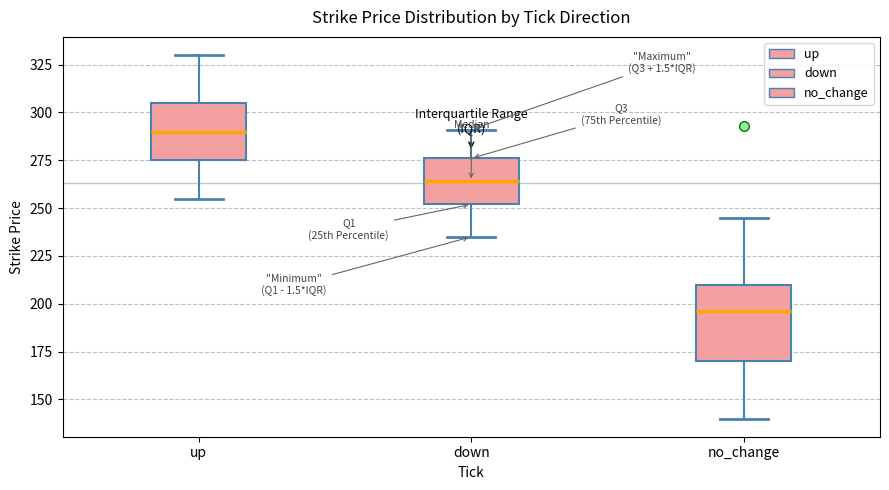

Reading left to right, transcribe this box plot: for each box, give where its median line is, the range the box spans, and where its two whiskers end, as read against the y-axis. The values are not printed on the chart, so give them approximately, as read against the axis.

up: median 290, box 275 to 305, whiskers 255 to 330
down: median 265, box 250 to 275, whiskers 235 to 290
no_change: median 195, box 170 to 210, whiskers 140 to 245